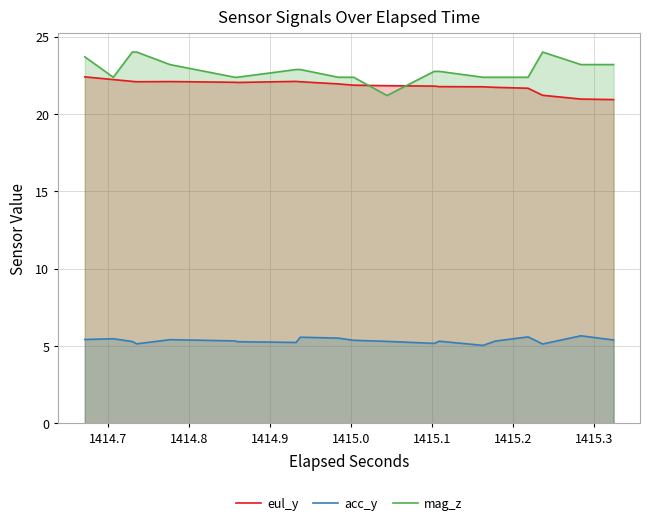

What is the minimum value for eul_y?

20.9